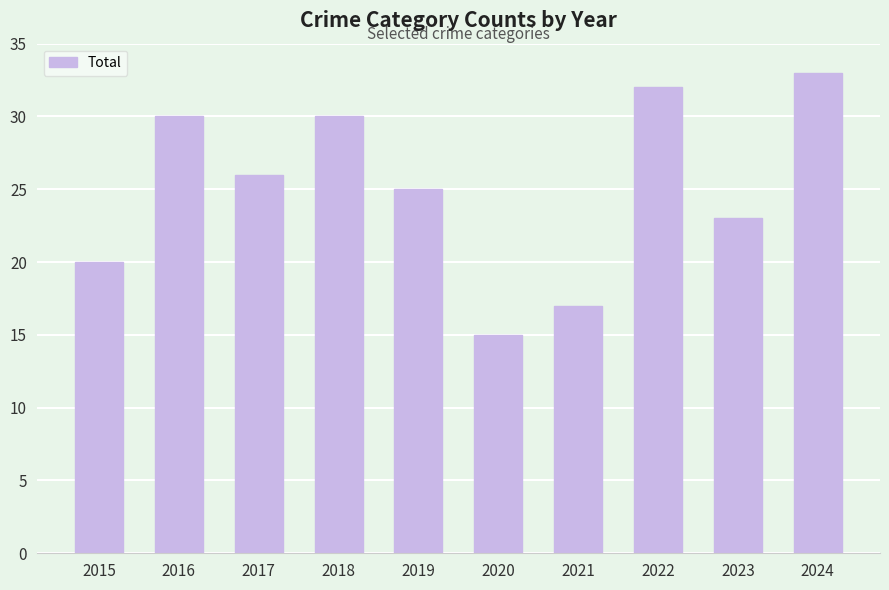

How many bars are there in total?

10